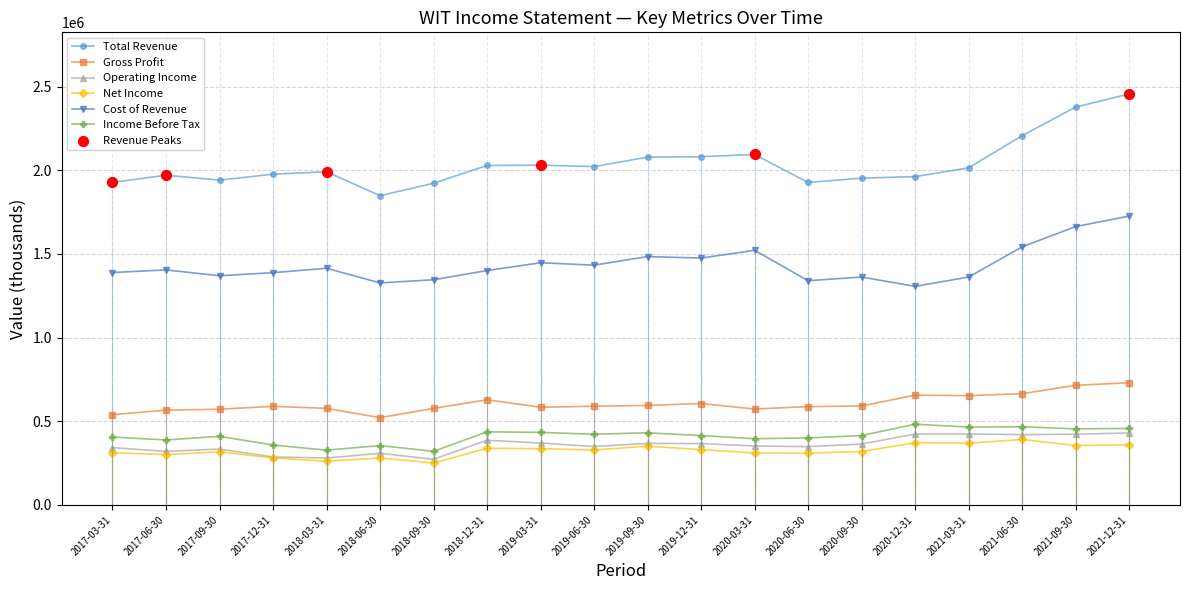

Which series has the largest total across all categories?

Total Revenue